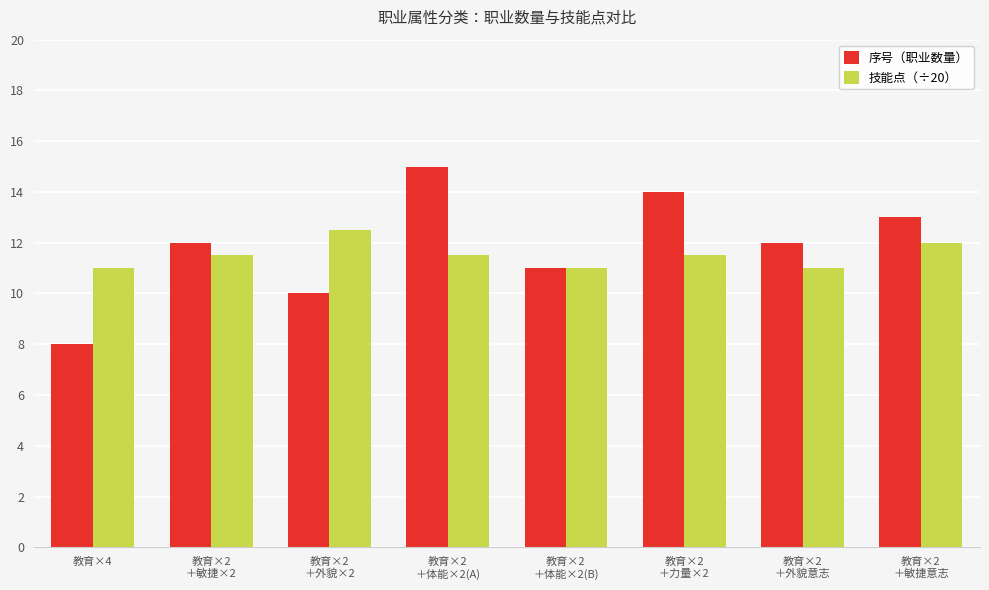

Reading left to right, extract all data points from this chart.

序号（职业数量）: 教育×4=8.0	教育×2
＋敏捷×2=12.0	教育×2
＋外貌×2=10.0	教育×2
＋体能×2(A)=15.0	教育×2
＋体能×2(B)=11.0	教育×2
＋力量×2=14.0	教育×2
＋外貌意志=12.0	教育×2
＋敏捷意志=13.0
技能点（÷20）: 教育×4=11.0	教育×2
＋敏捷×2=11.5	教育×2
＋外貌×2=12.5	教育×2
＋体能×2(A)=11.5	教育×2
＋体能×2(B)=11.0	教育×2
＋力量×2=11.5	教育×2
＋外貌意志=11.0	教育×2
＋敏捷意志=12.0